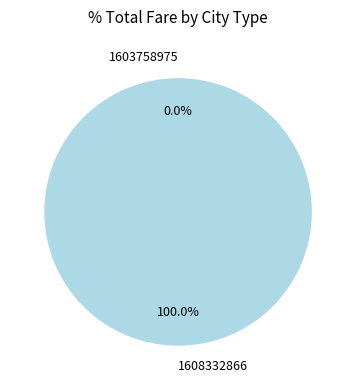

How many segments does this pie chart have?

2